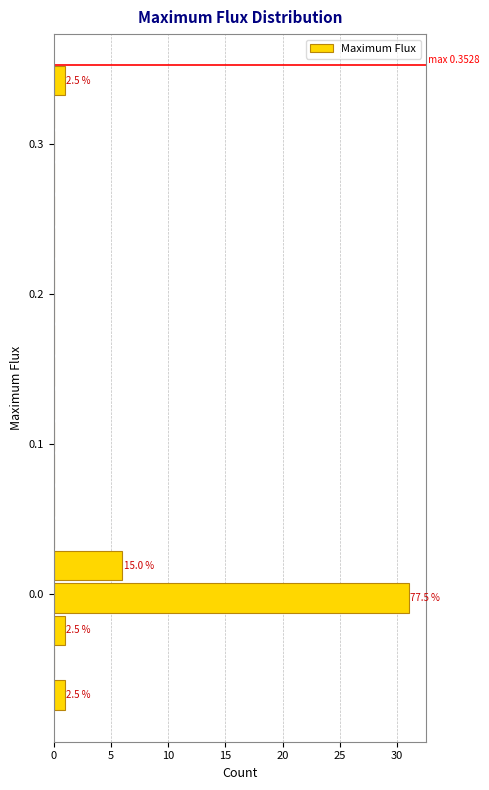

Around what value on the y-axis is the longest bar? Give the approximate position of its centre, as read against the axis.

0.00